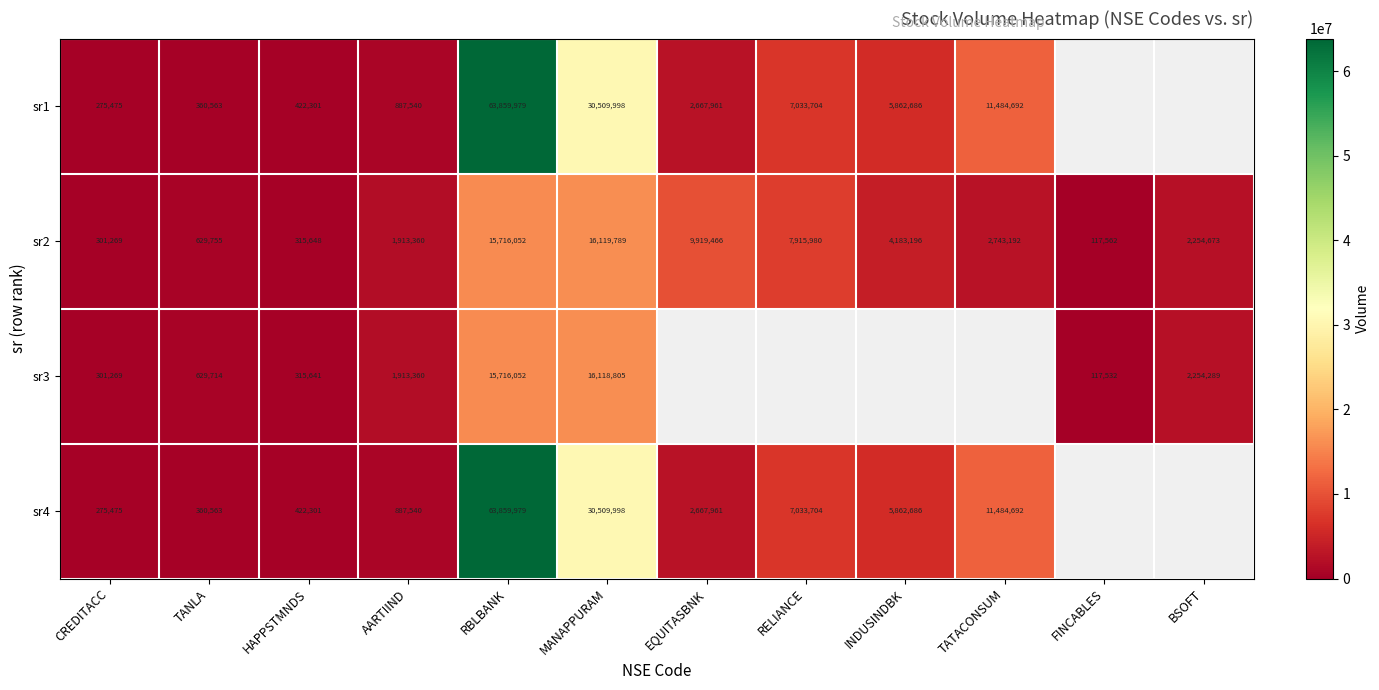

What is the difference between the highest and lowest values at TANLA?

269192